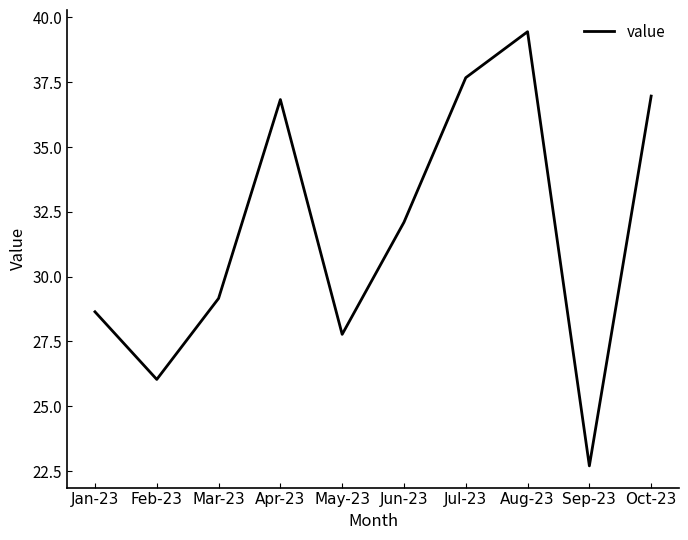

Reading right to left, extract all data points from this chart.

37.0	22.7	39.5	37.7	32.1	27.8	36.8	29.2	26.0	28.6